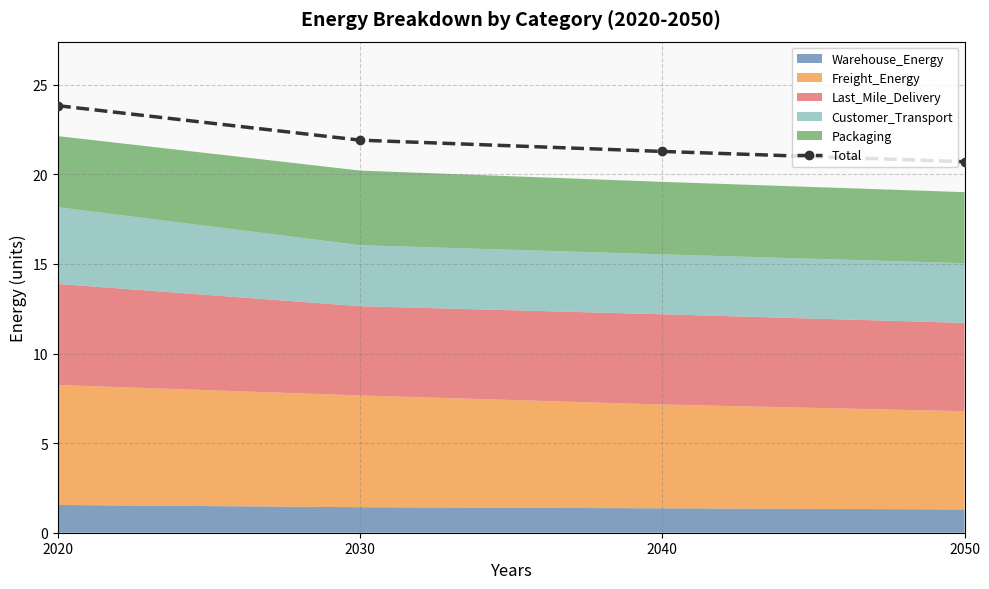

What is the value of the 3rd point from the left?

21.3